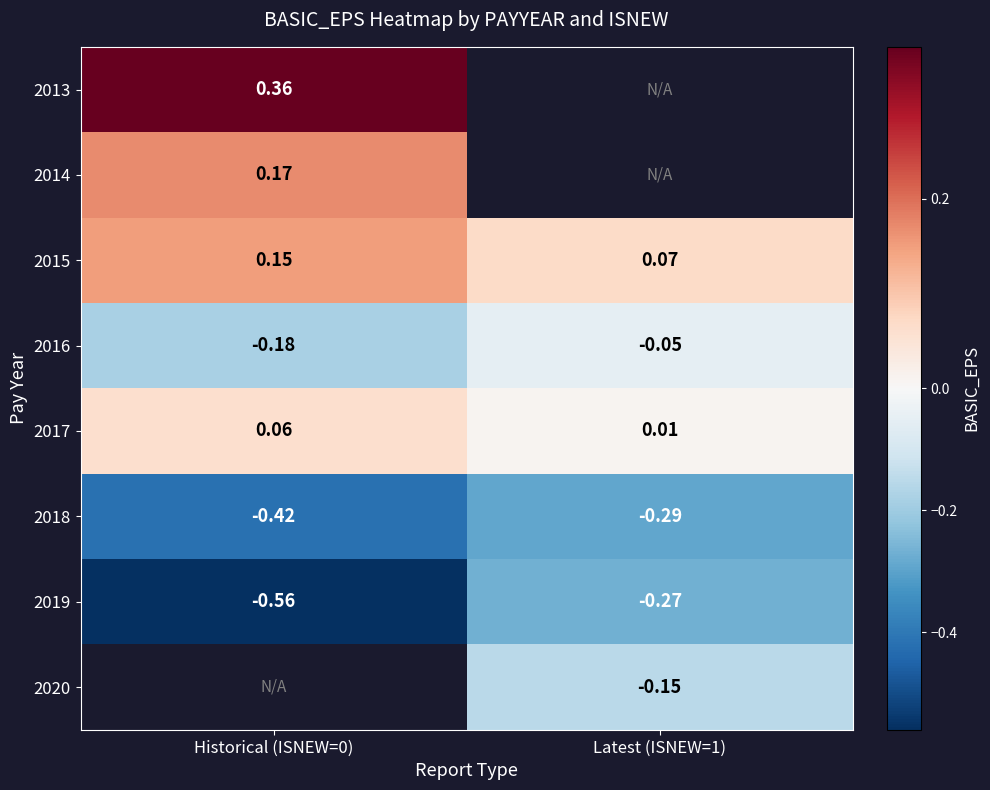

True or false: 2020 has a value of -0.1 at Latest (ISNEW=1).

True